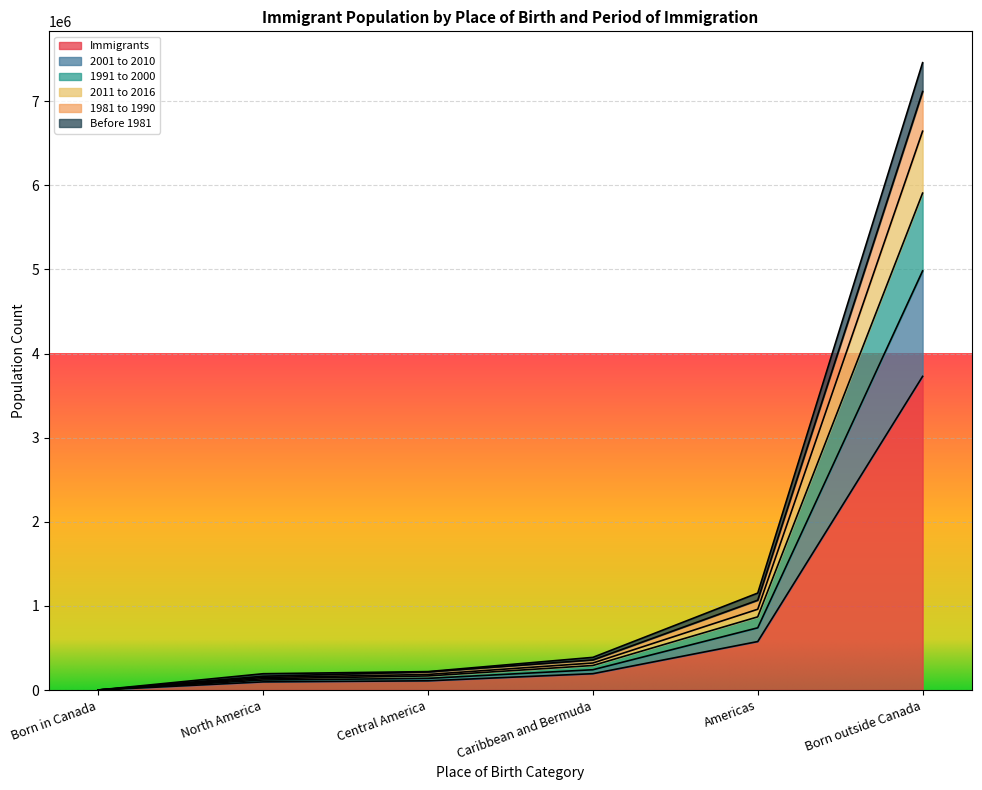

Which has a higher value, Born outside Canada or Americas?

Born outside Canada